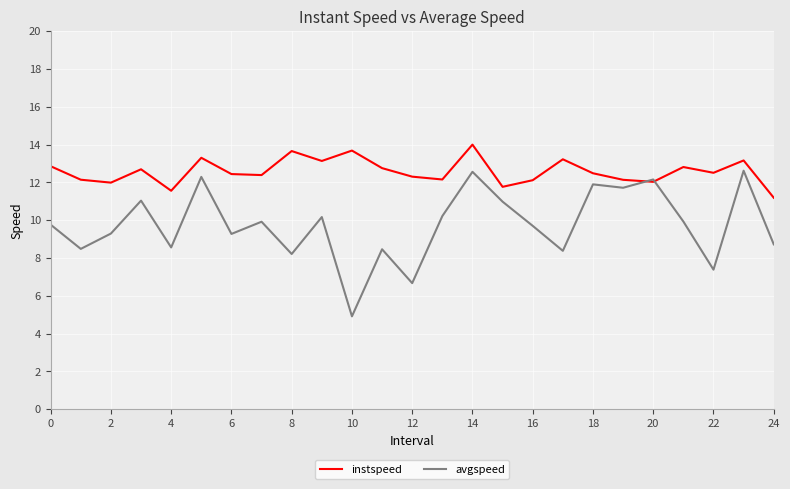

What is the maximum value for instspeed?

14.0